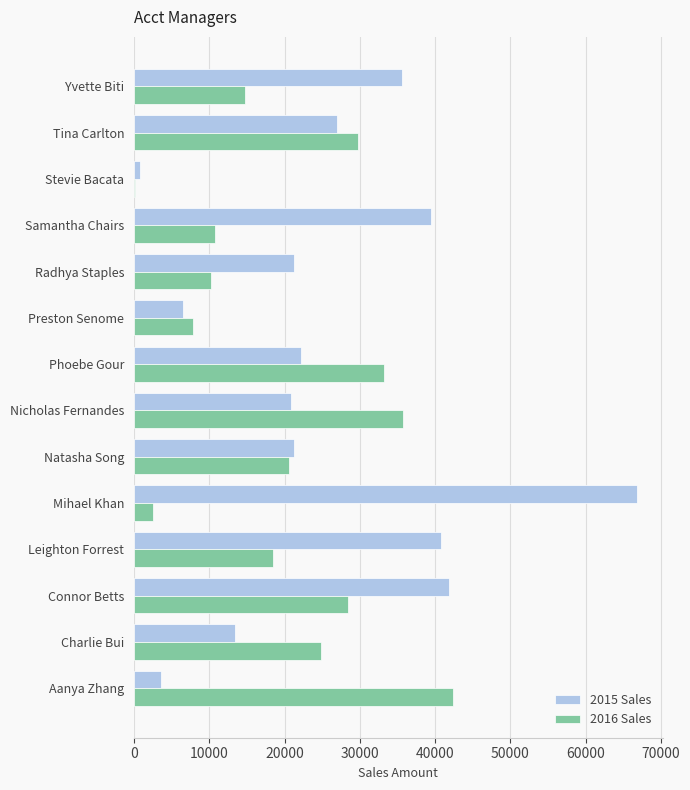

Where is 2016 Sales nearest to the value 21257?

Natasha Song